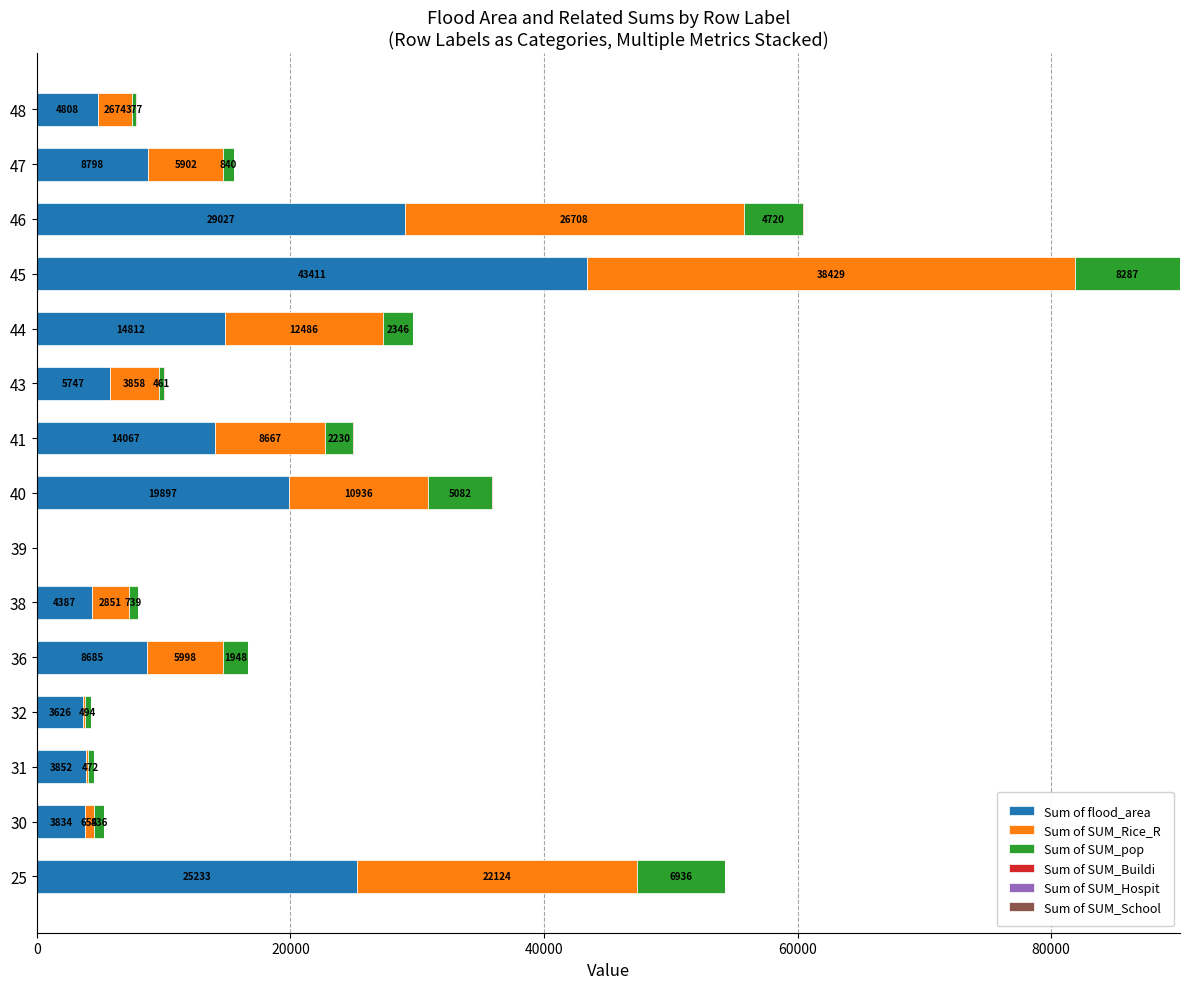

At which category is the sum across all series the highest?

45